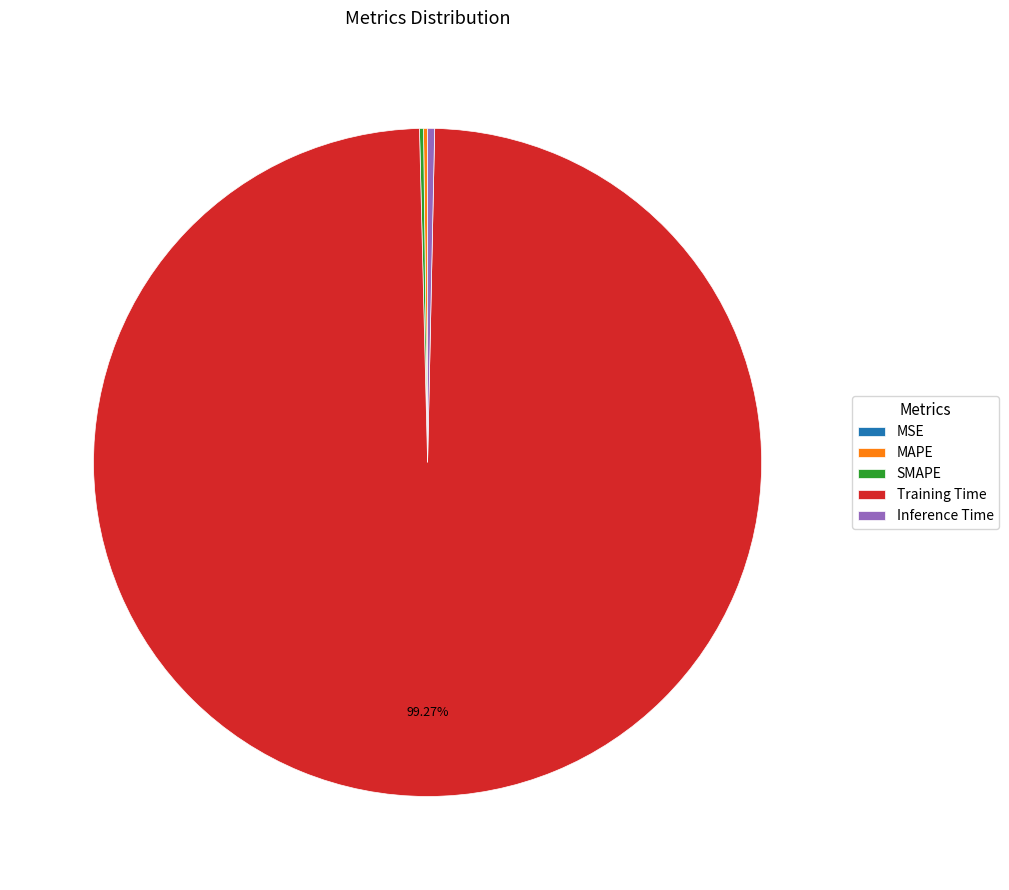

Does any single category account for the majority?

Yes